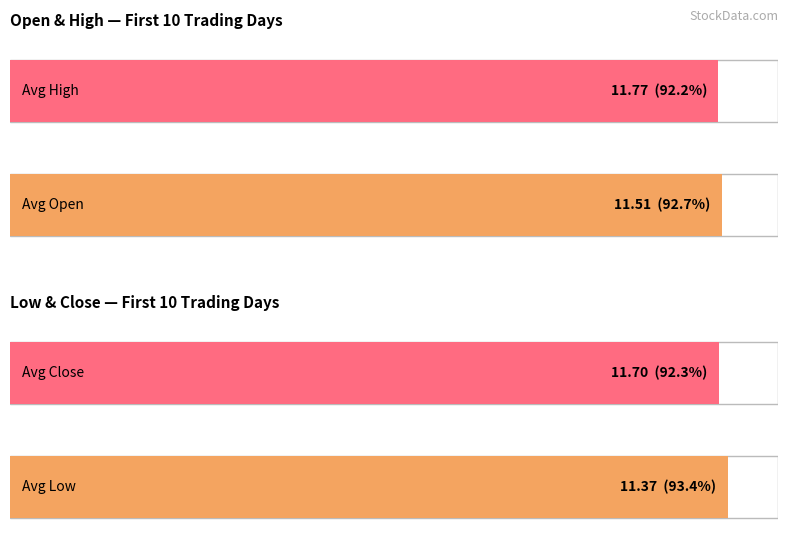

What is the difference between the maximum and second lowest values in the Open series?

1.5